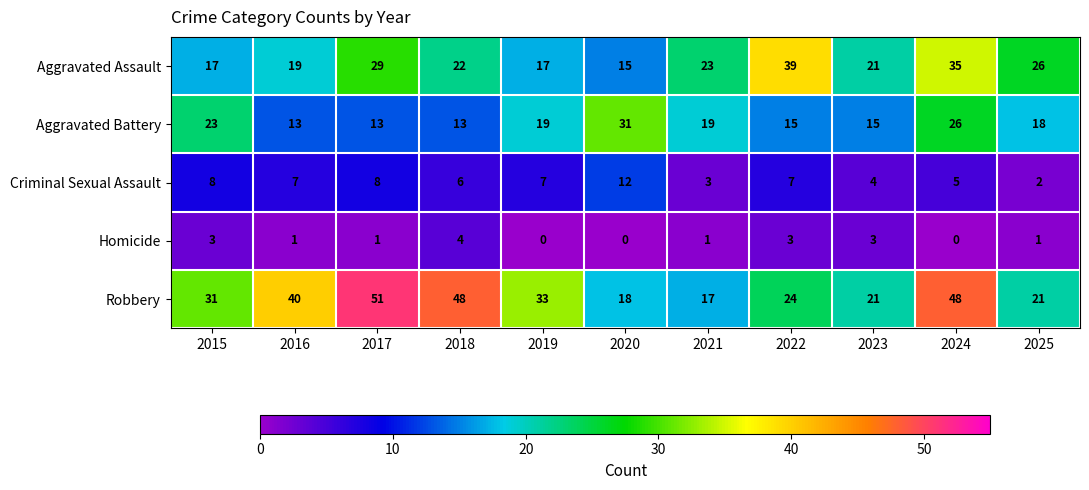

List the series in order of their overall mean, lowest first.

Homicide, Criminal Sexual Assault, Aggravated Battery, Aggravated Assault, Robbery